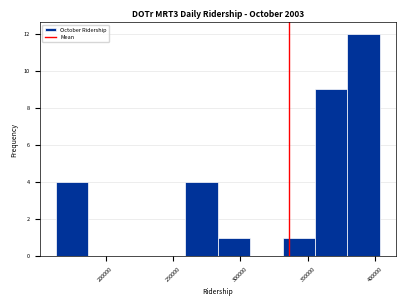

What is the height of the bar covering 260000 to 285000 on the x-axis? Neither the bar edges nor the heights are printed on the chart, so give them approximately, as read against the axes.

4